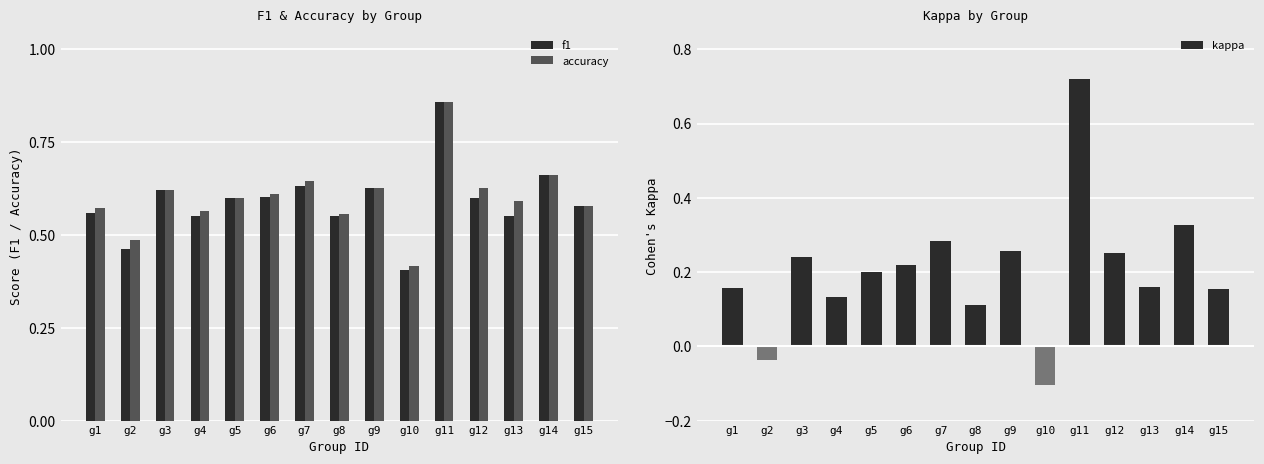

What is the difference between the maximum and minimum values in the accuracy series?

0.4